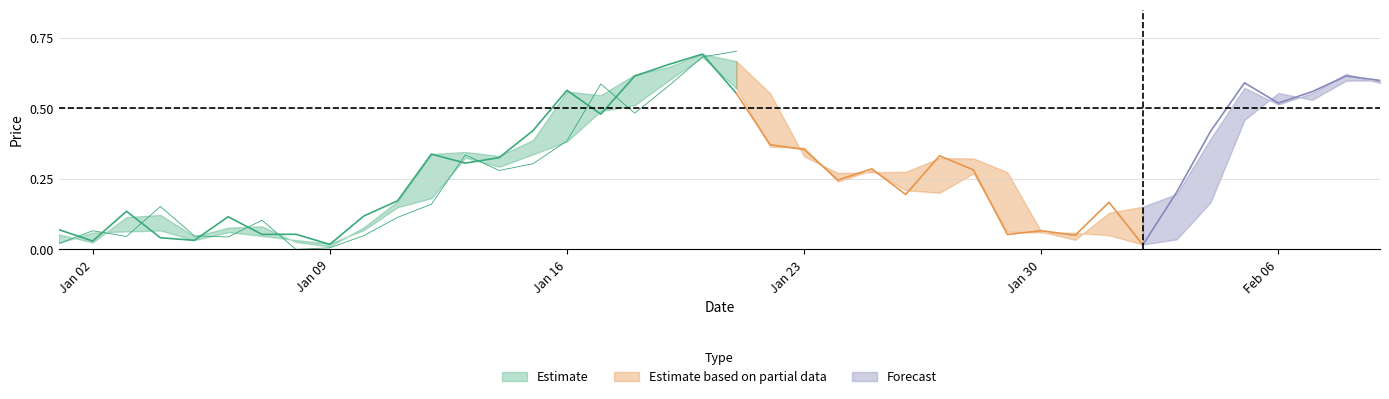

The value of Low at 2023-01-27 is 0.2. True or false?

True